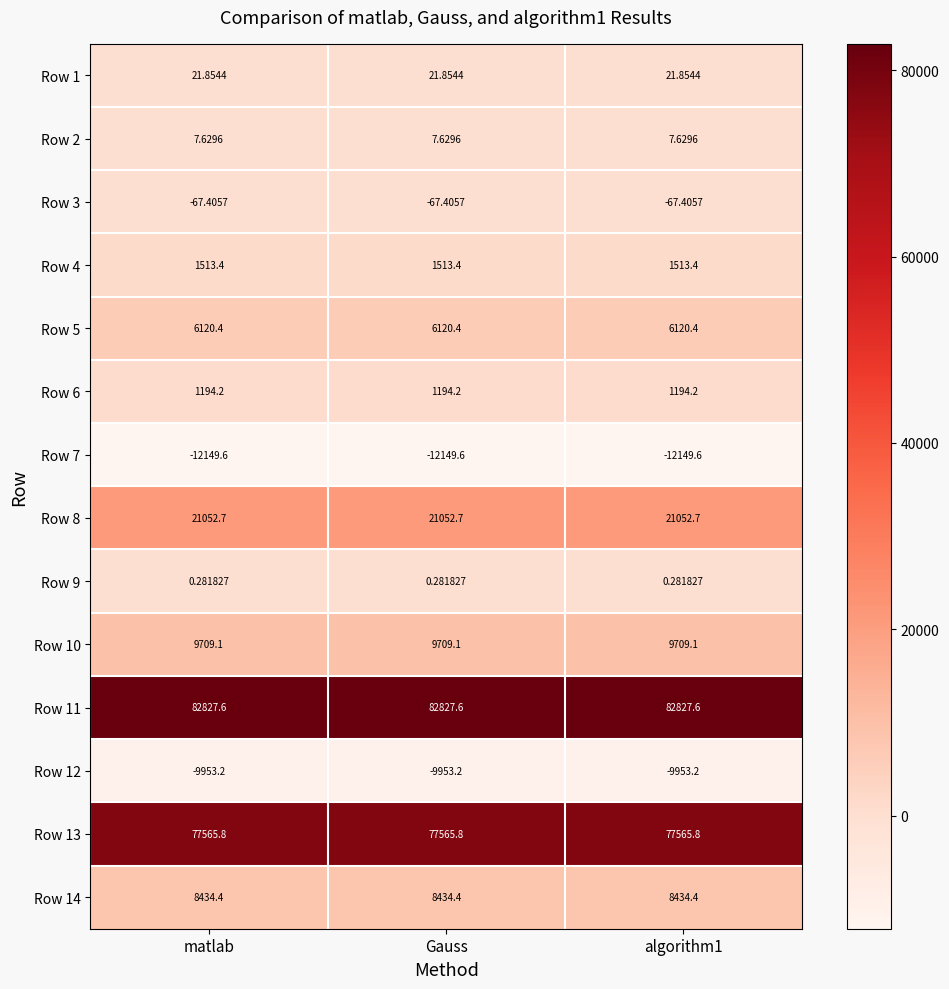

Is the value of Row 7 at matlab greater than the value of Row 6 at Gauss?

No